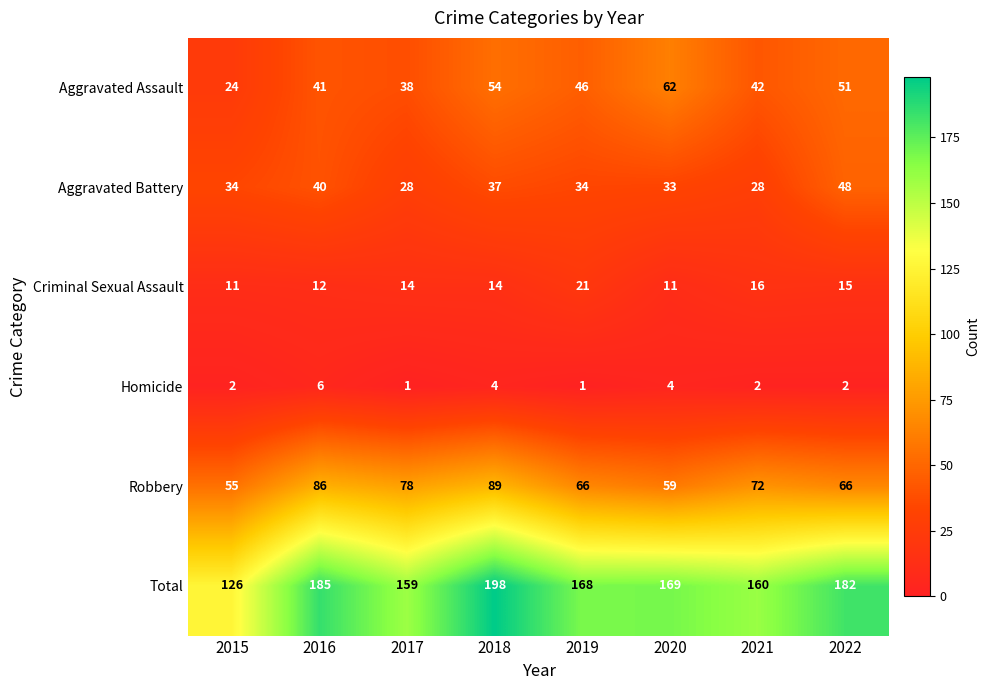

Is it true that Robbery equals 59 at 2020?

True